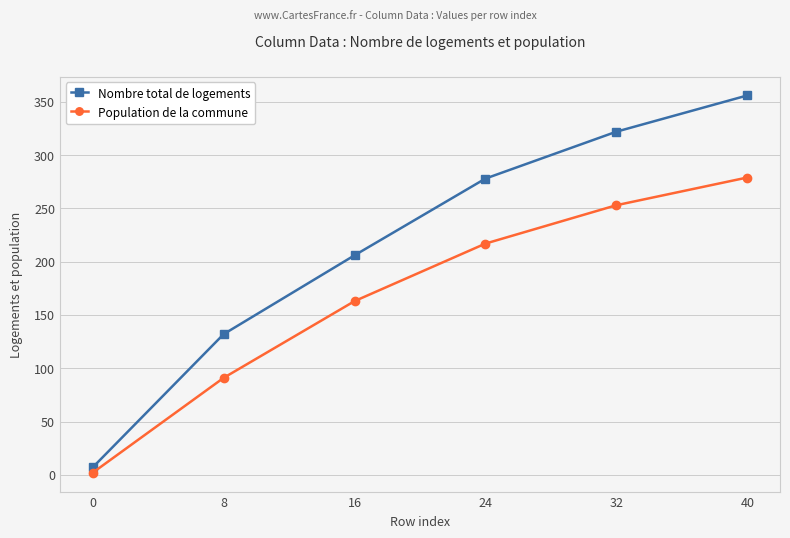

What is the difference between the second highest and second lowest values in the Population de la commune series?

162